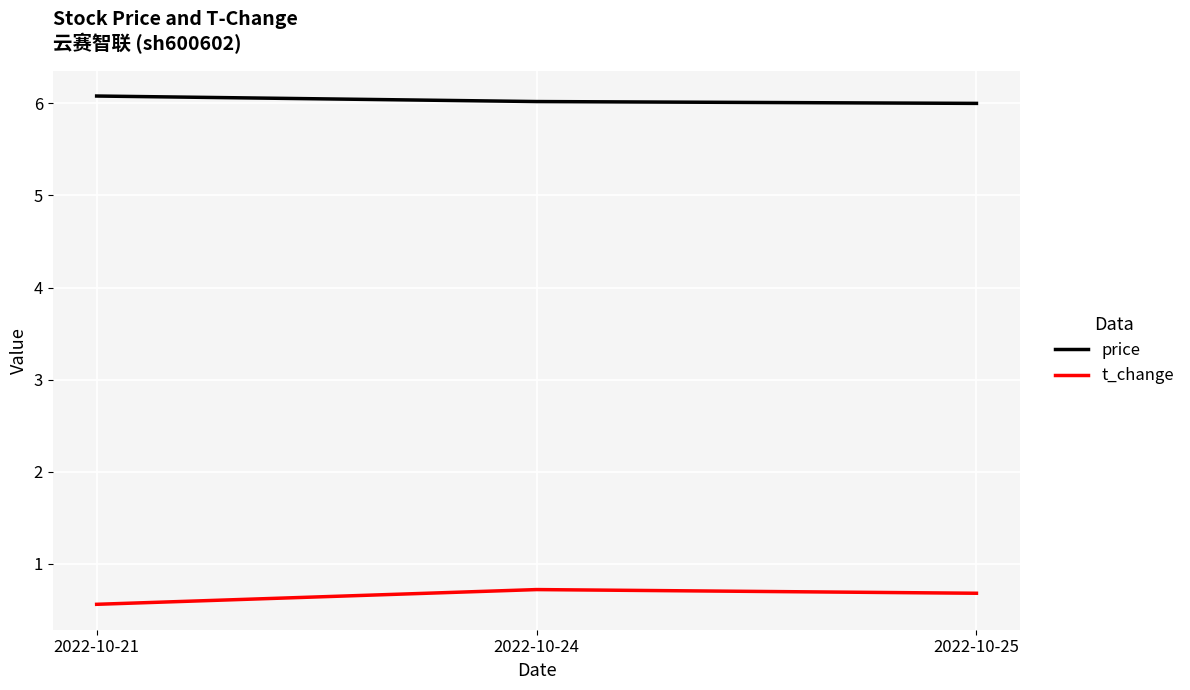

What is the sum of all price values?

18.1